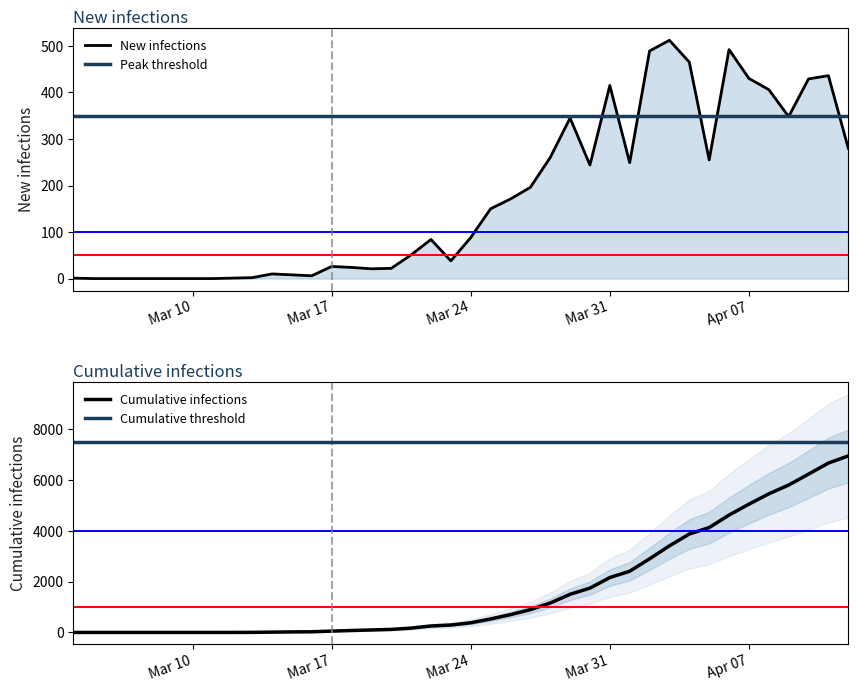

What is the maximum value for Cumulative infections?

6954